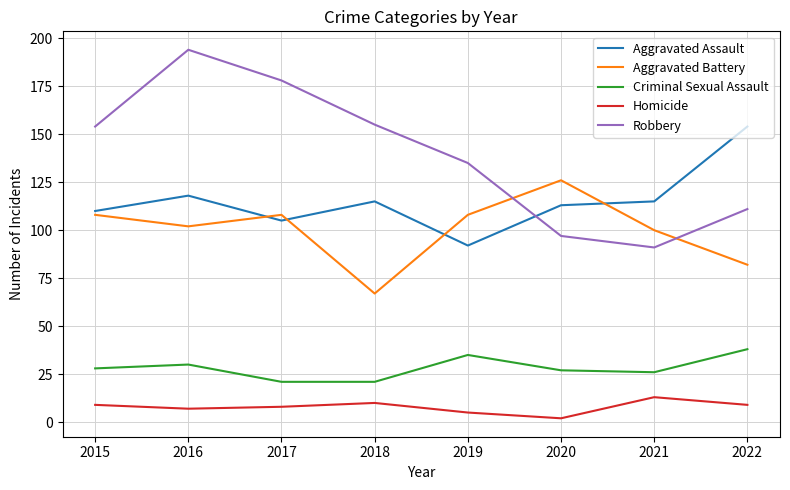

Does the chart display data point markers on the line(s)?

No